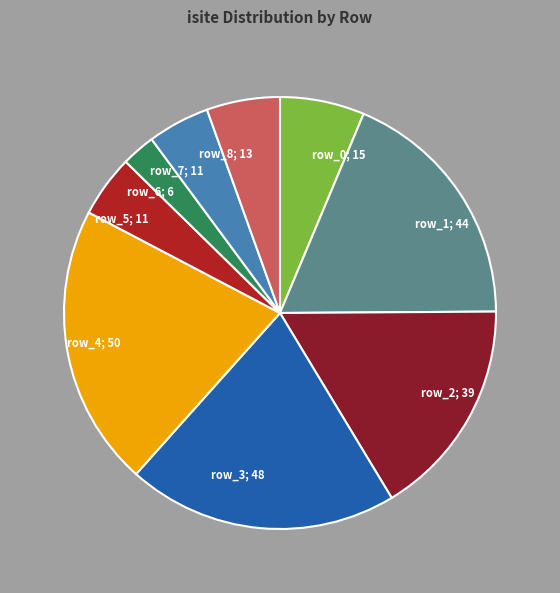

Is there a majority slice in this chart?

No